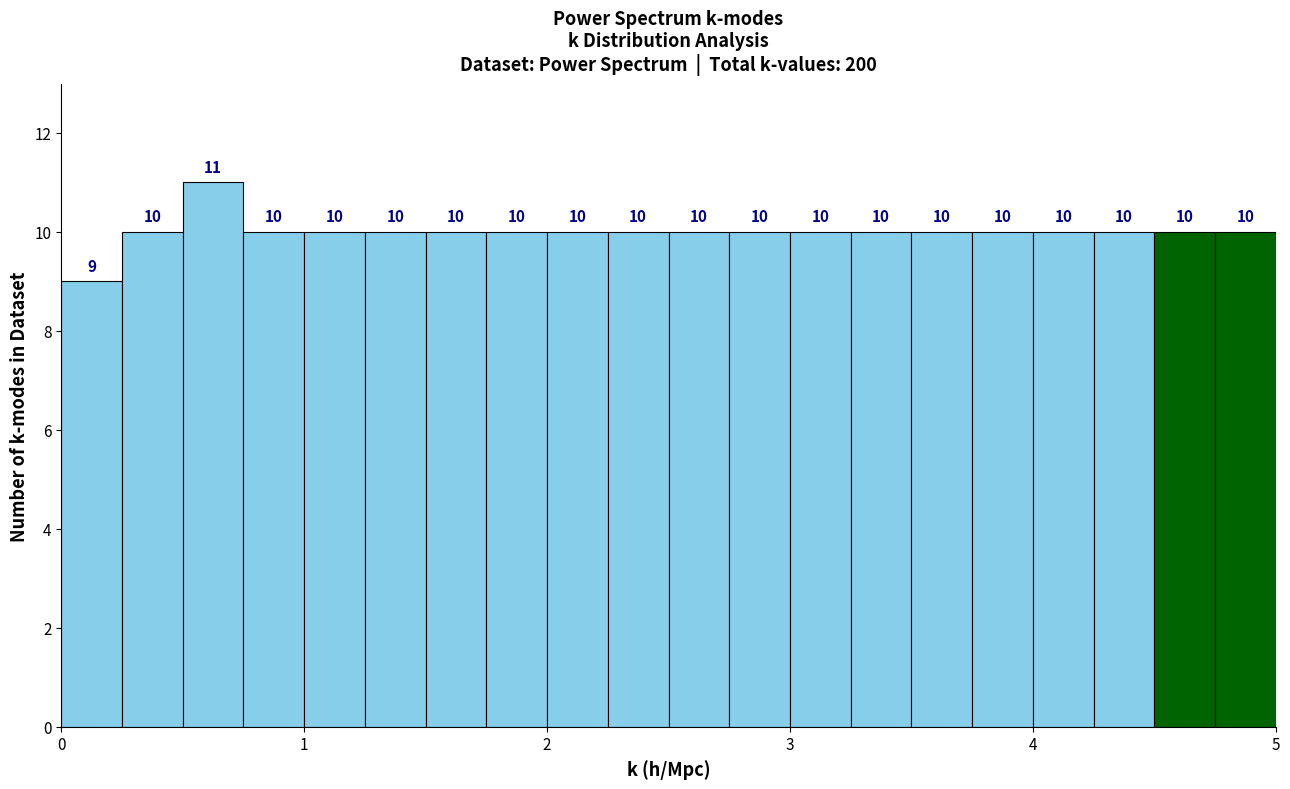

Read against the x-axis, roughly where is the centre of the tallest bar?

0.6